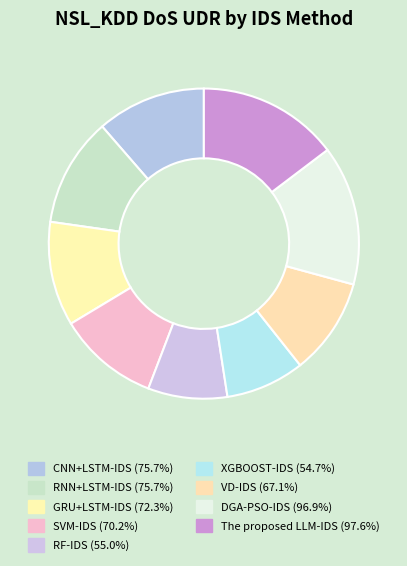

What is the total percentage of XGBOOST-IDS and CNN+LSTM-IDS?

19.6%